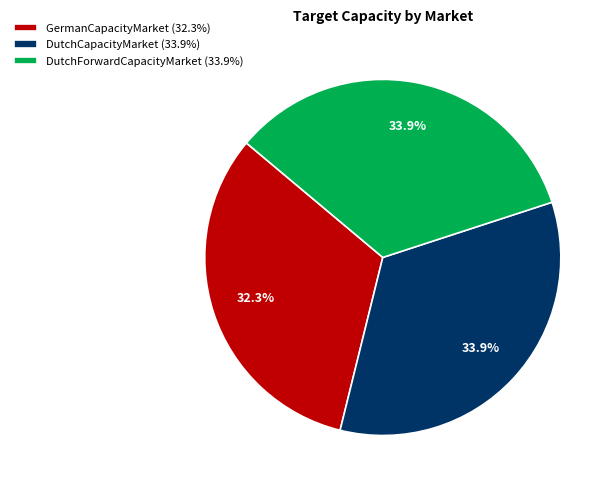

Between DutchCapacityMarket (33.9%) and GermanCapacityMarket (32.3%), which is larger?

DutchCapacityMarket (33.9%)